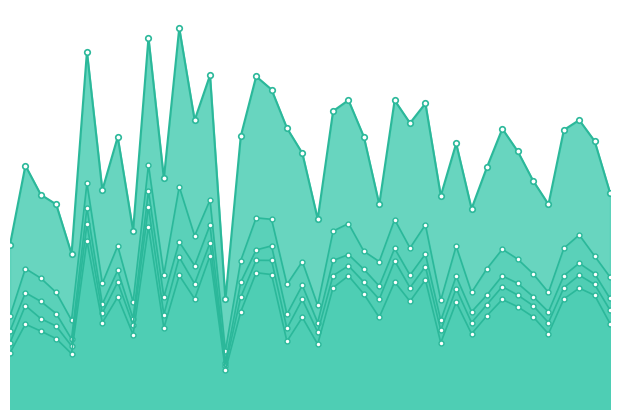

In FAR_44, how many points are lower than both neighbors (excluding endpoints)?

13